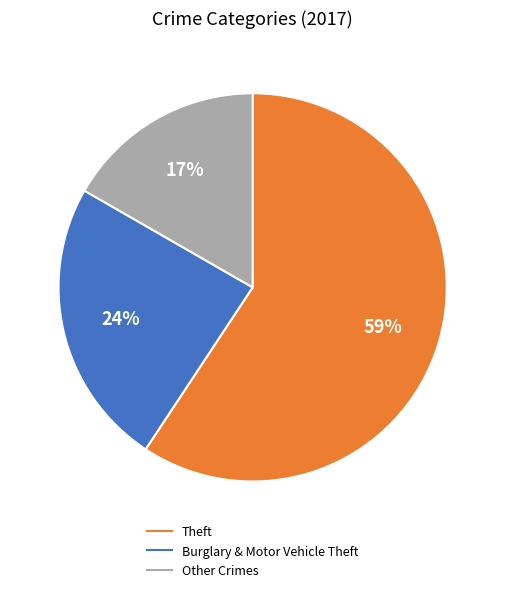

Does any single category account for the majority?

Yes